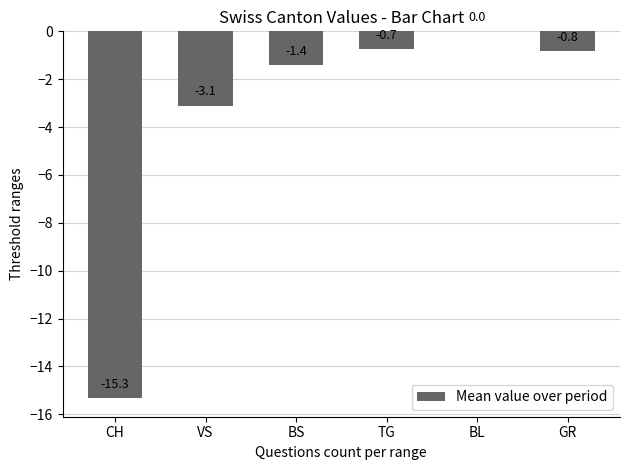

Reading left to right, extract all data points from this chart.

-15.3	-3.1	-1.4	-0.7	0.0	-0.8